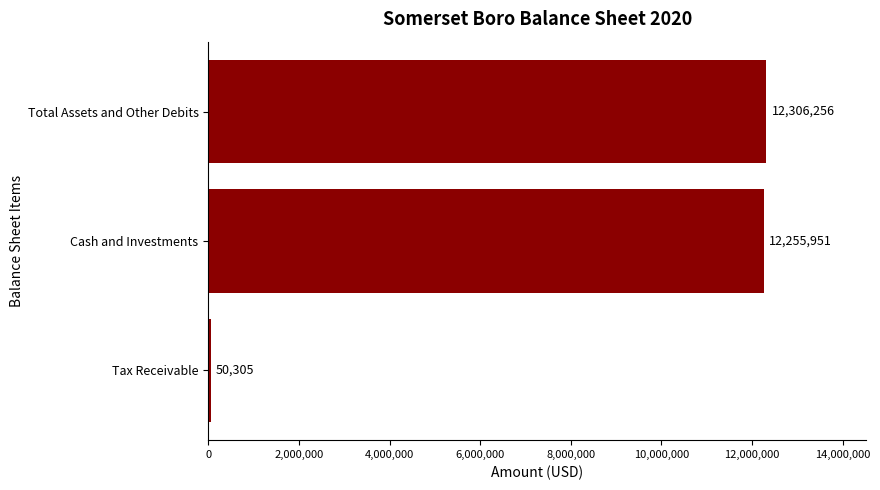

What is the change in value from Tax Receivable to Total Assets and Other Debits?

+12255951